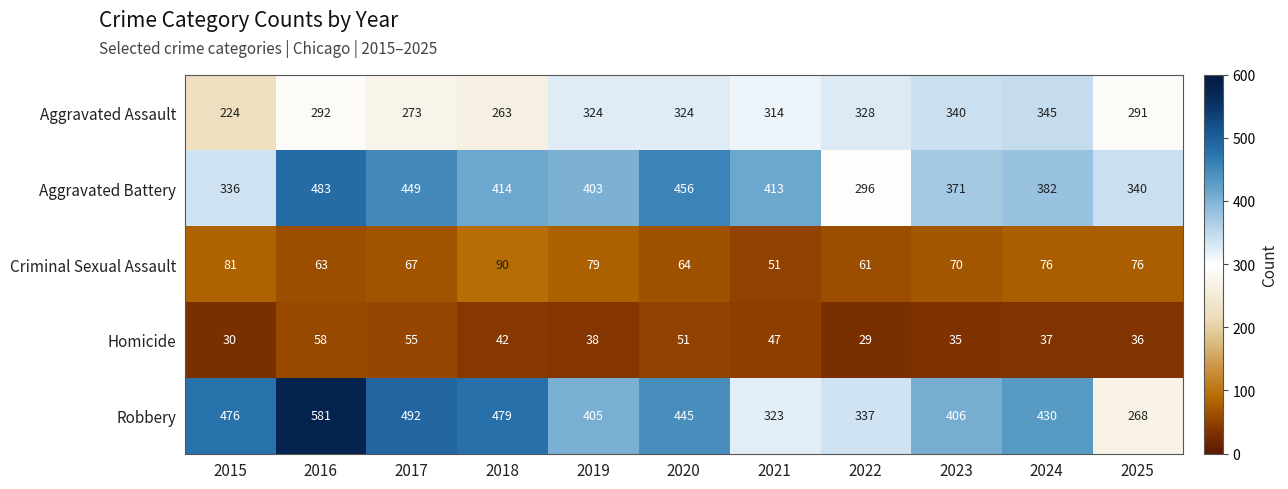

Rank the categories by Aggravated Battery value from highest to lowest.

2016, 2020, 2017, 2018, 2021, 2019, 2024, 2023, 2025, 2015, 2022